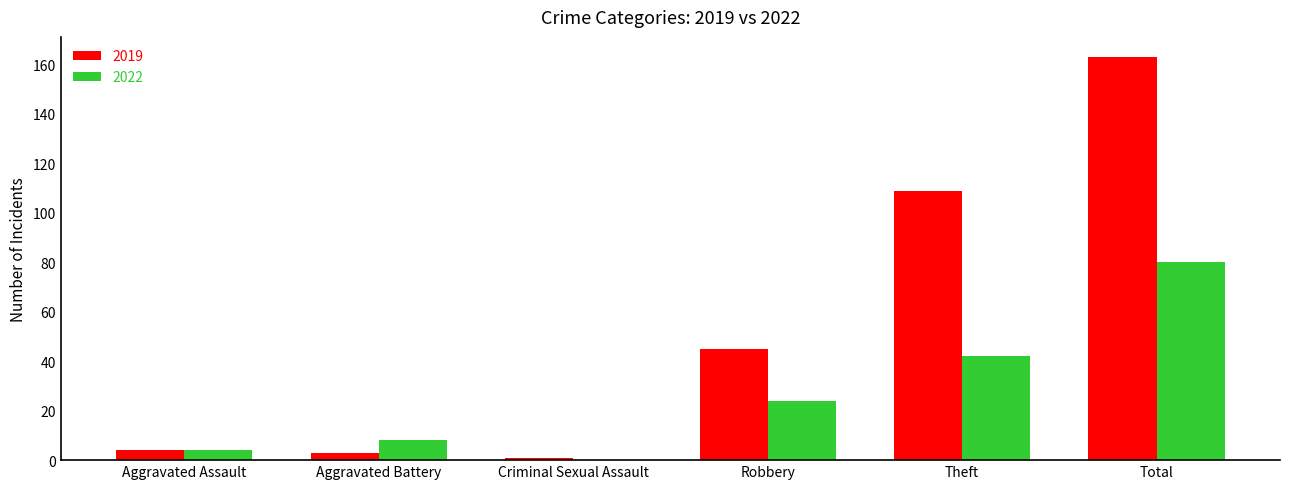

Which category has the highest value in the 2022 series?

Total